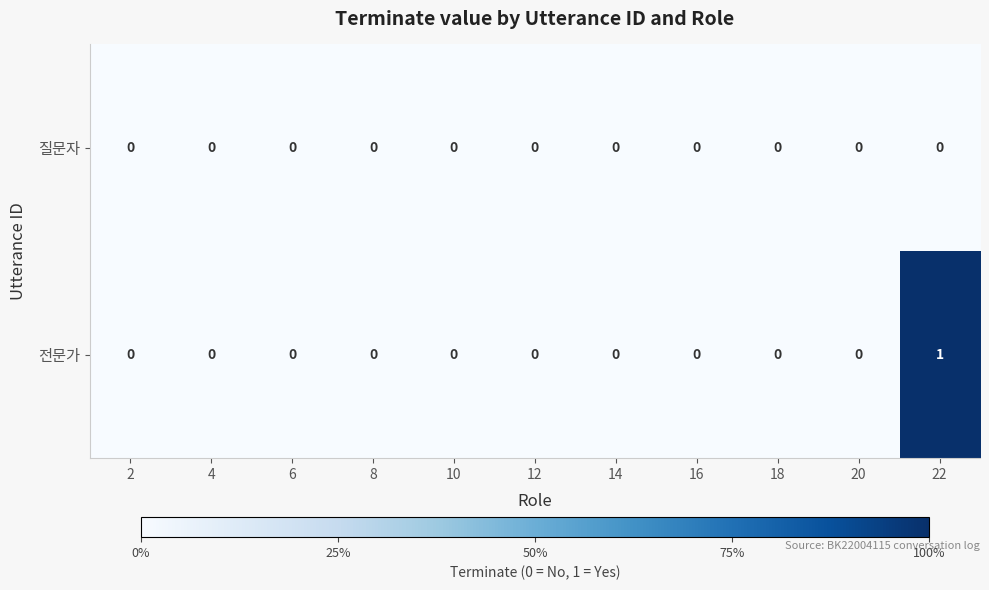

At which category is the sum across all series the highest?

22